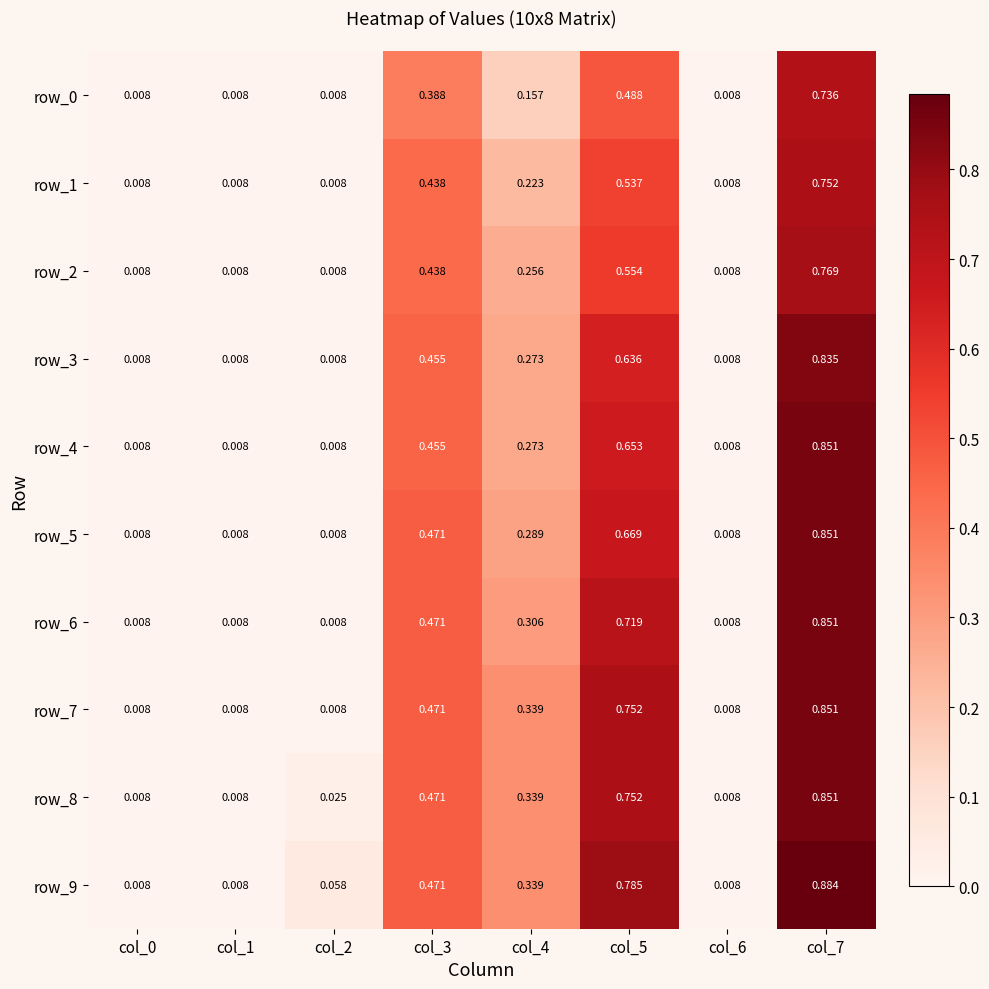

Is the value of row_4 at col_5 greater than the value of row_2 at col_4?

Yes